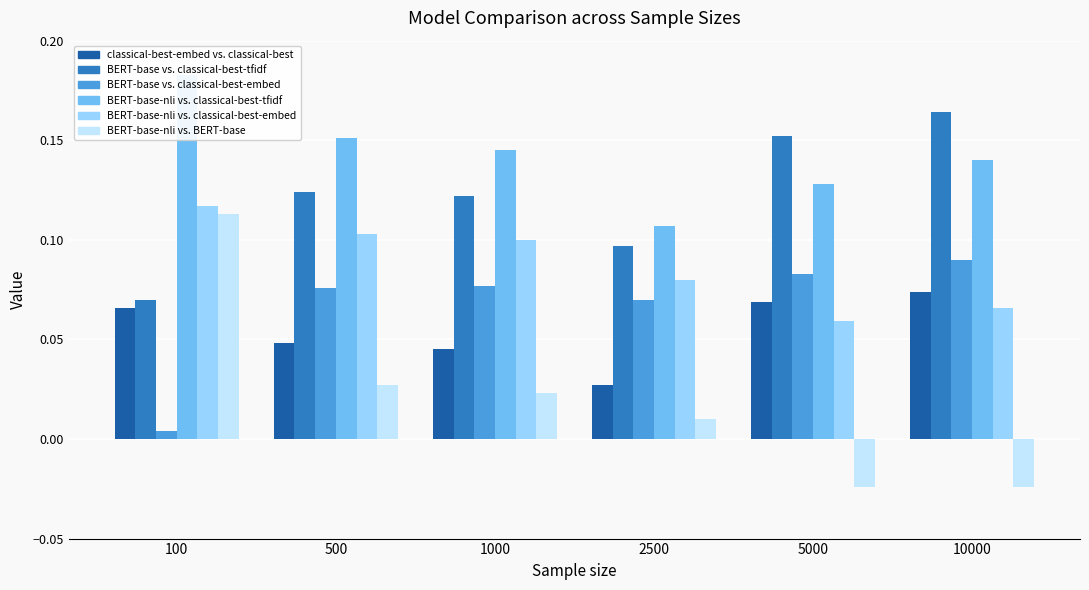

At which category is the sum across all series the highest?

100